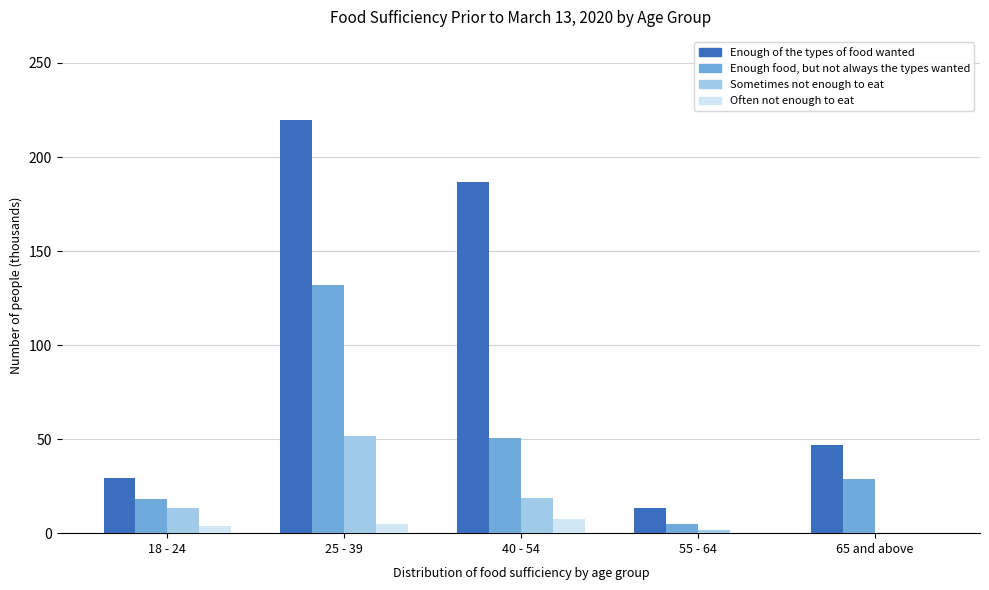

Reading right to left, transcribe all the data shown in this chart.

Enough of the types of food wanted: 65 and above=46.9	55 - 64=13.2	40 - 54=186.8	25 - 39=219.9	18 - 24=29.2
Enough food, but not always the types wanted: 65 and above=29.1	55 - 64=5.1	40 - 54=50.4	25 - 39=131.8	18 - 24=18.1
Sometimes not enough to eat: 65 and above=0.0	55 - 64=1.5	40 - 54=18.9	25 - 39=51.4	18 - 24=13.4
Often not enough to eat: 65 and above=0.0	55 - 64=0.0	40 - 54=7.4	25 - 39=5.1	18 - 24=3.9